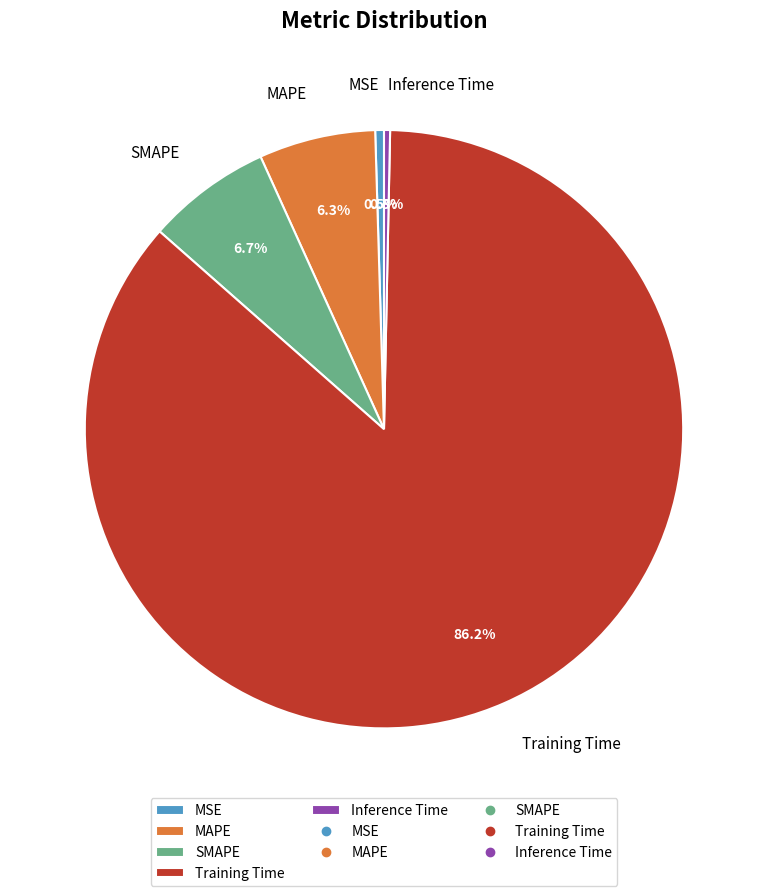

Does MSE represent more than half of the total?

No